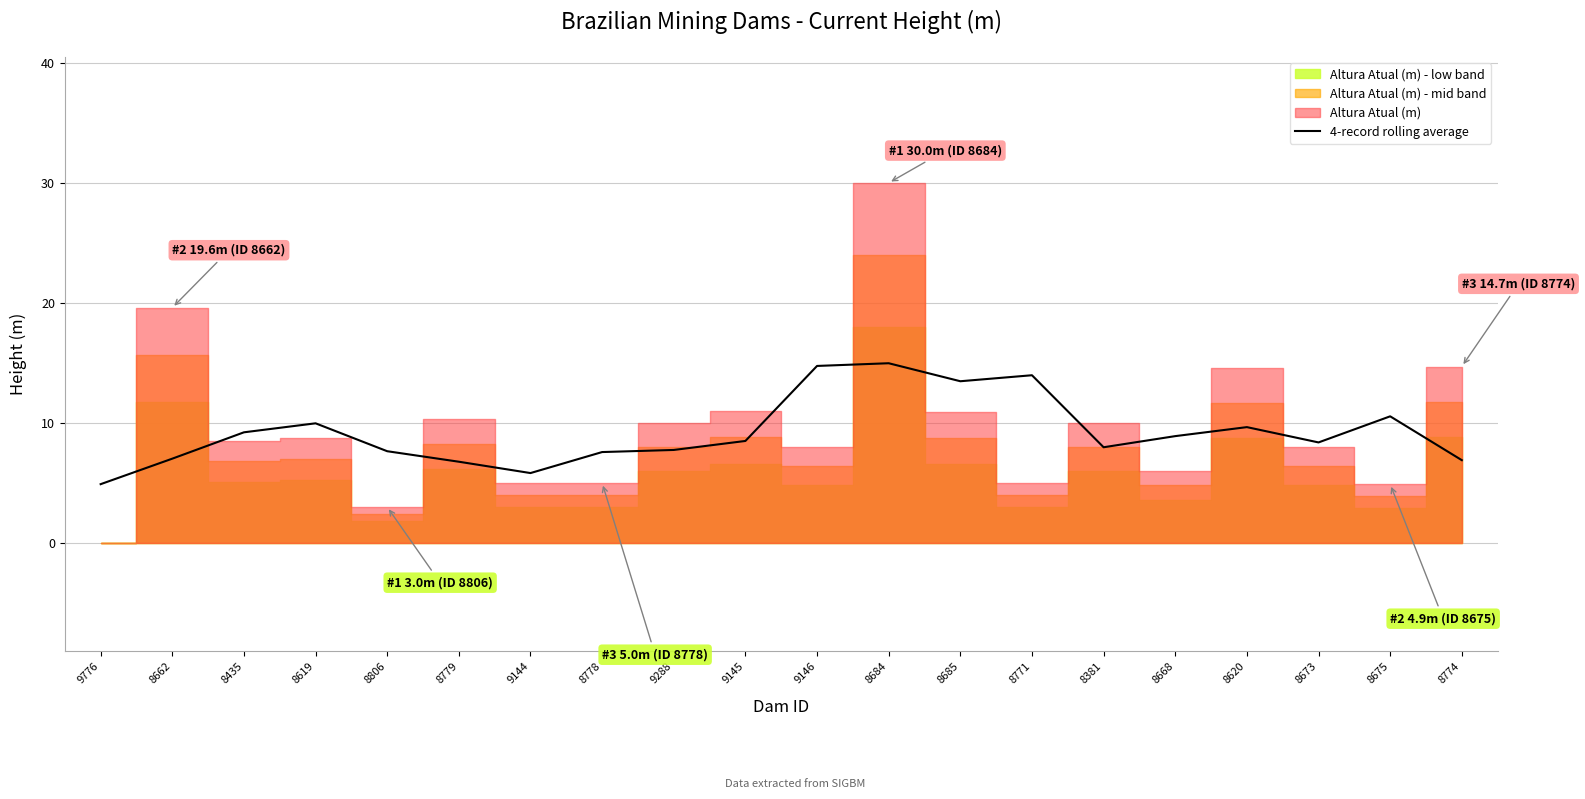

Reading left to right, list all the values displayed in this chart.

4.9	7.0	9.2	10.0	7.6	6.8	5.8	7.6	7.8	8.5	14.8	15.0	13.5	14.0	8.0	8.9	9.7	8.4	10.6	6.9